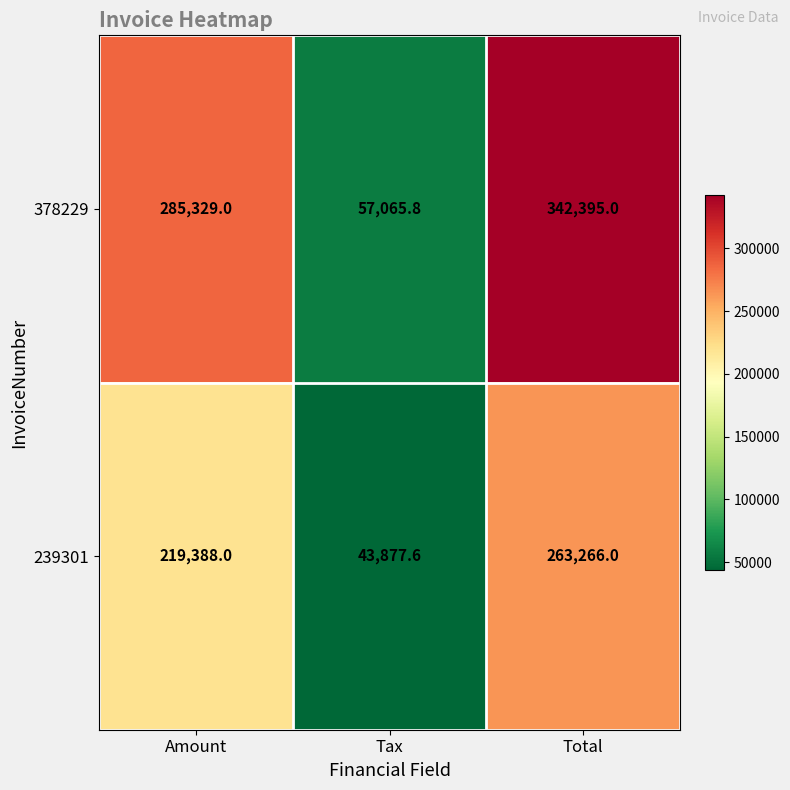

Between Amount and Total, which series saw the biggest shift?

378229